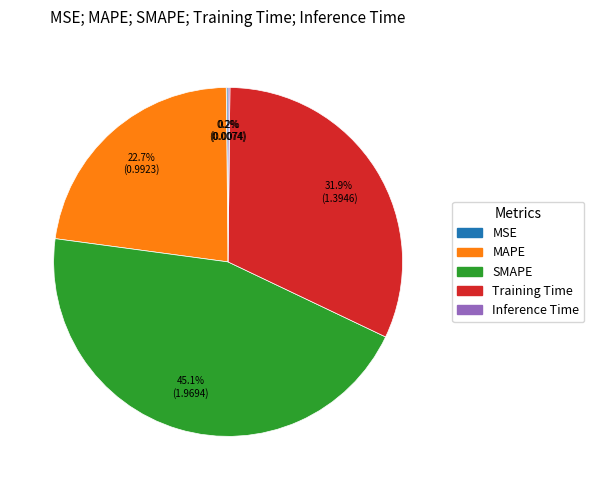

Approximately how many times larger is the value at Training Time compared to SMAPE?

0.7